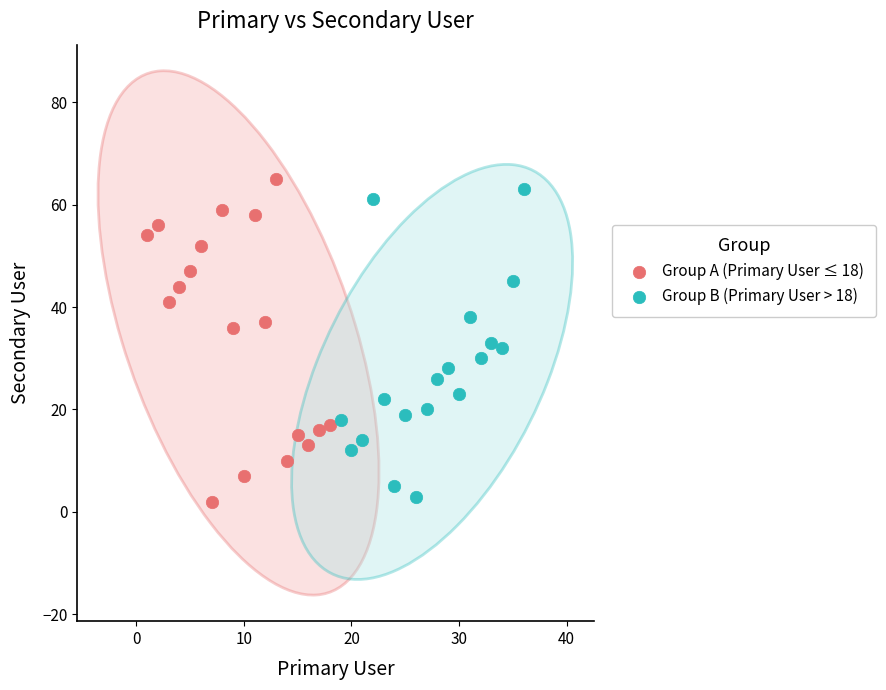

What are all the series names shown in the legend?

Group A (Primary User ≤ 18), Group B (Primary User > 18)